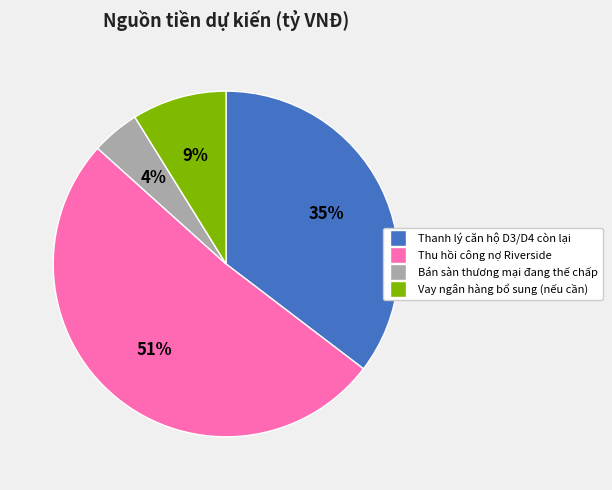

The Thanh lý căn hộ D3/D4 còn lại slice represents 35% of the pie. True or false?

True